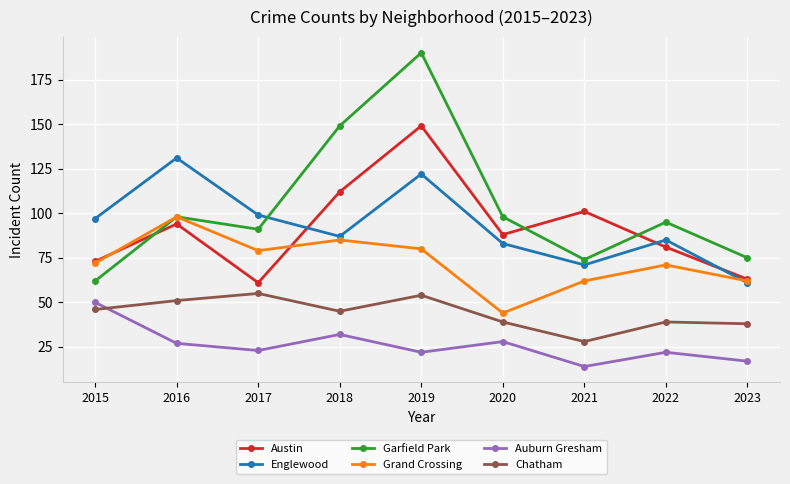

Reading left to right, list all the values displayed in this chart.

Austin: 73	94	61	112	149	88	101	81	63
Englewood: 97	131	99	87	122	83	71	85	61
Garfield Park: 62	98	91	149	190	98	74	95	75
Grand Crossing: 72	98	79	85	80	44	62	71	62
Auburn Gresham: 50	27	23	32	22	28	14	22	17
Chatham: 46	51	55	45	54	39	28	39	38